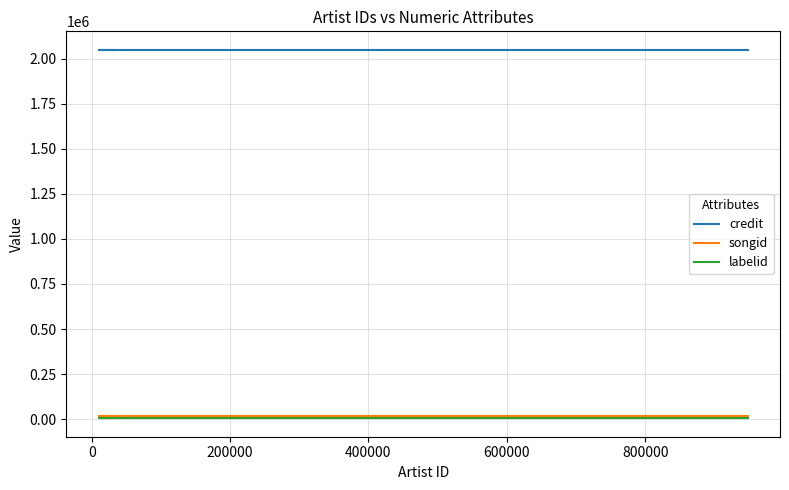

True or false: labelid has more than 2 points higher than both neighbors.

False